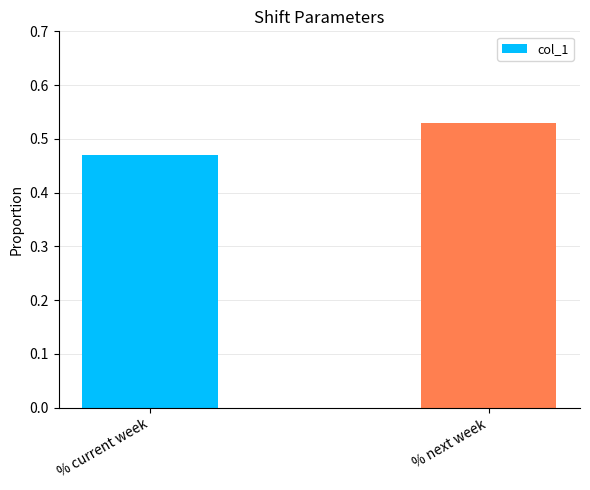

List the labels in order of value, largest first.

% next week, % current week